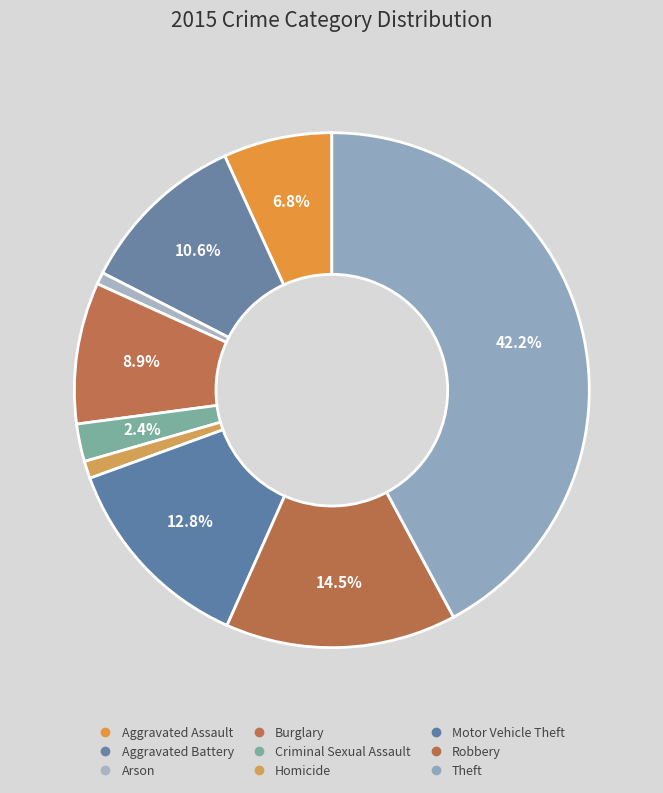

Count the number of slices in the pie.

9